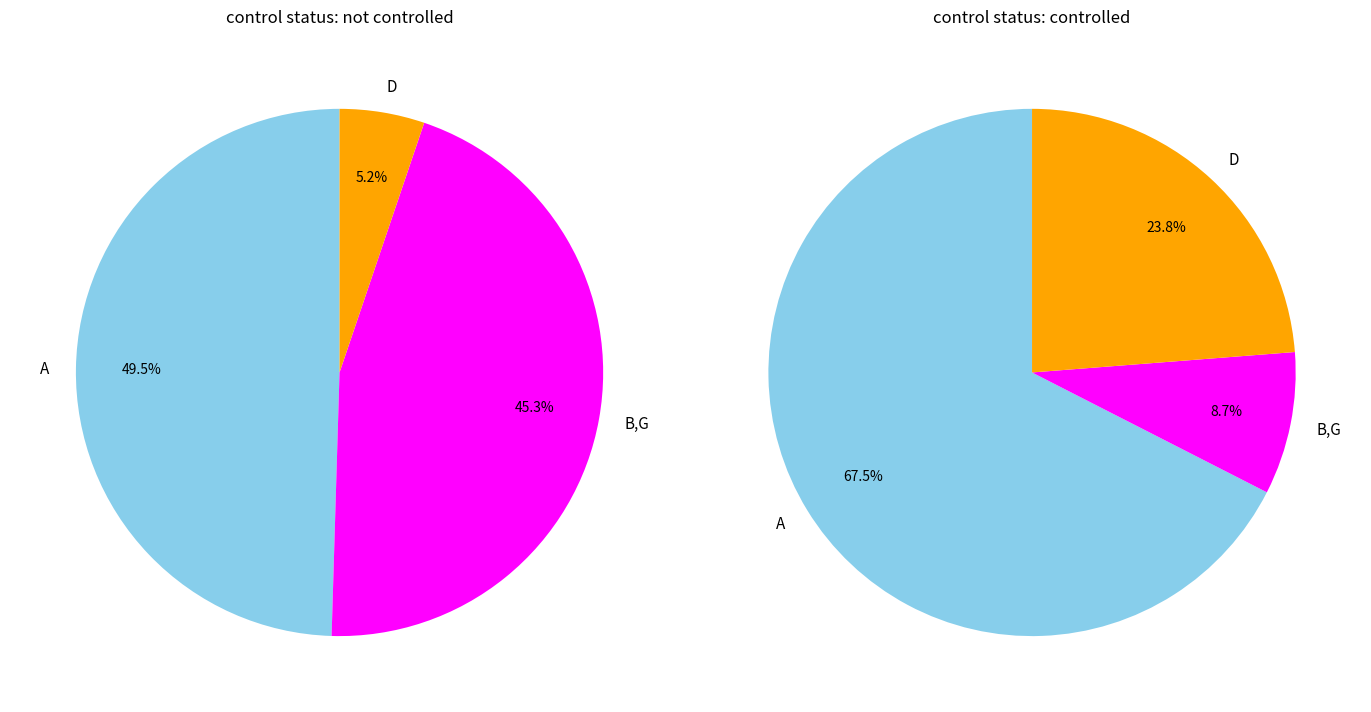

Is there a majority slice in this chart?

No